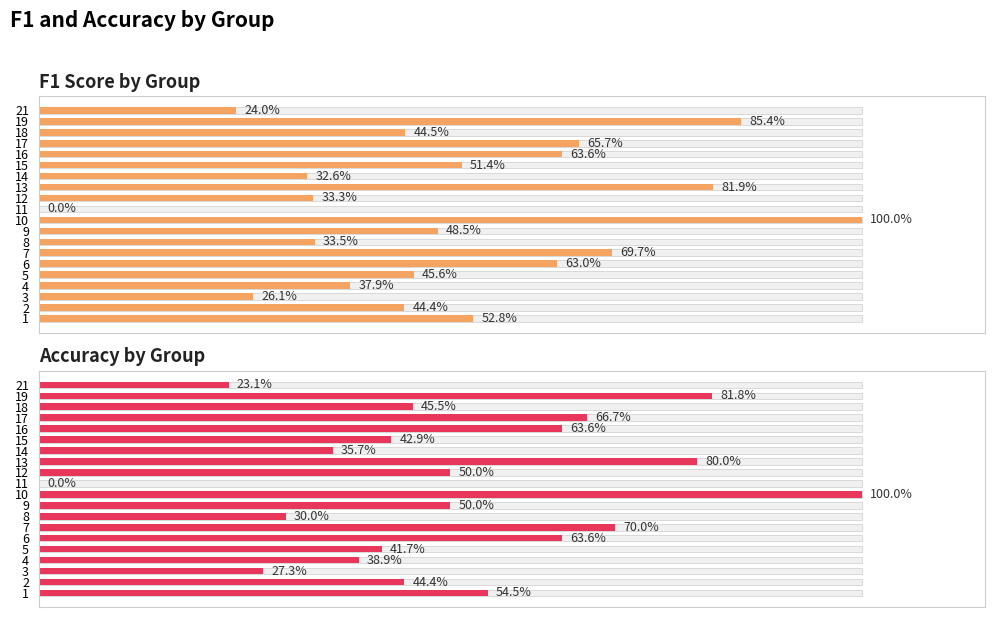

How many F1 Score by Group values are between 0 and 1?

20